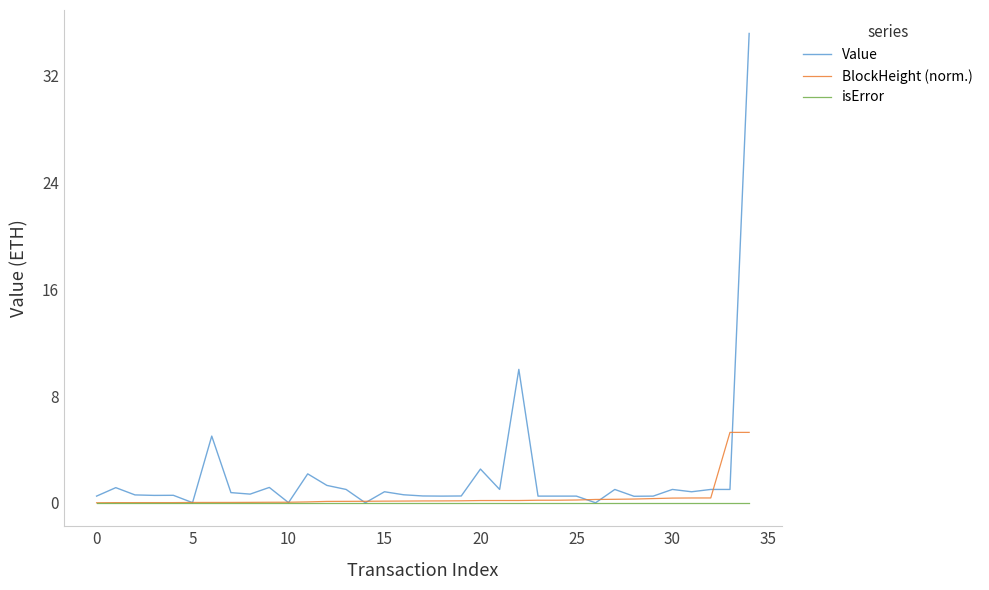

Which series has the largest total across all categories?

Value